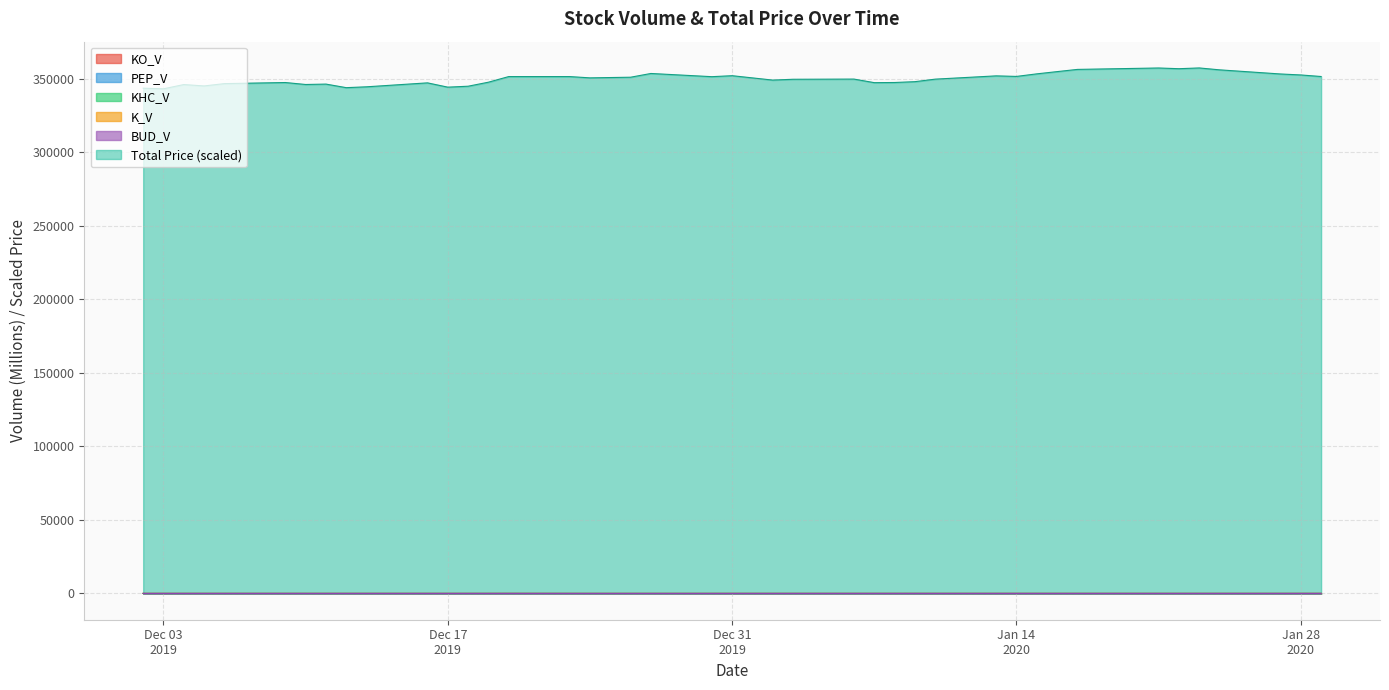

What is the average value of the BUD_V series?

1.0